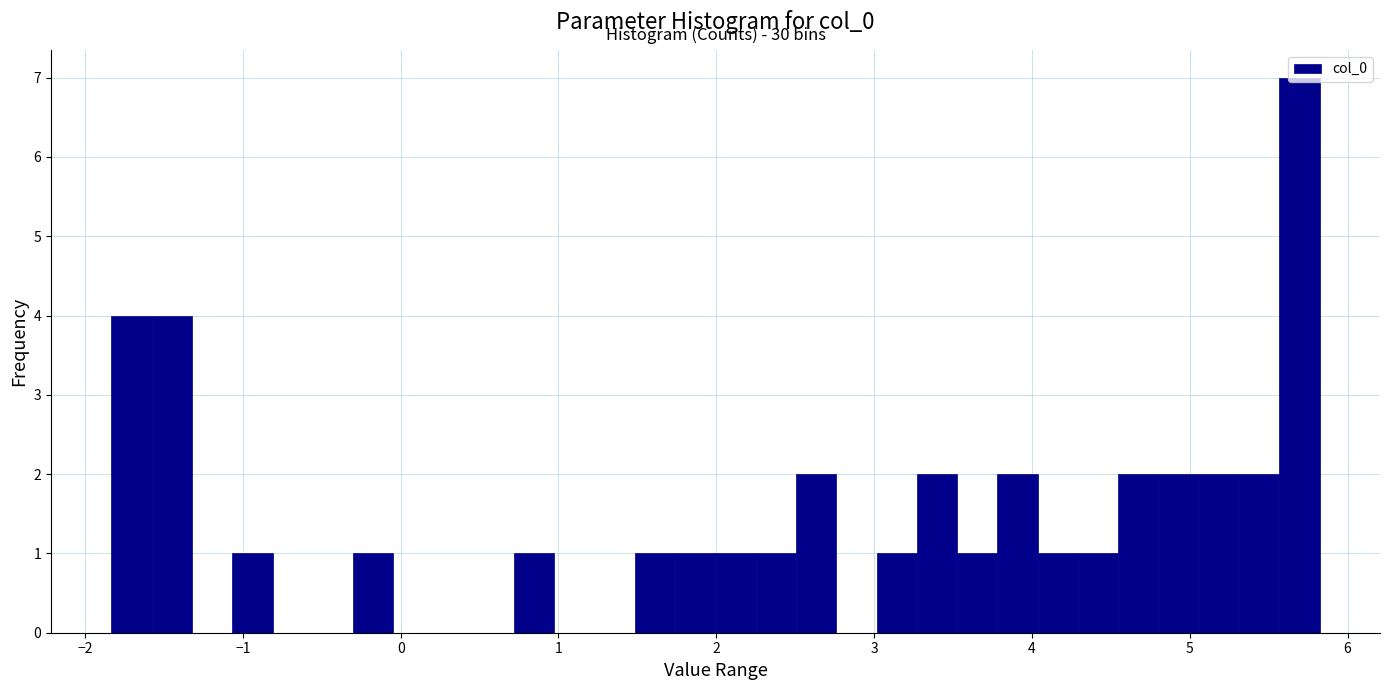

Read against the x-axis, roughly where is the centre of the tallest bar?

5.7